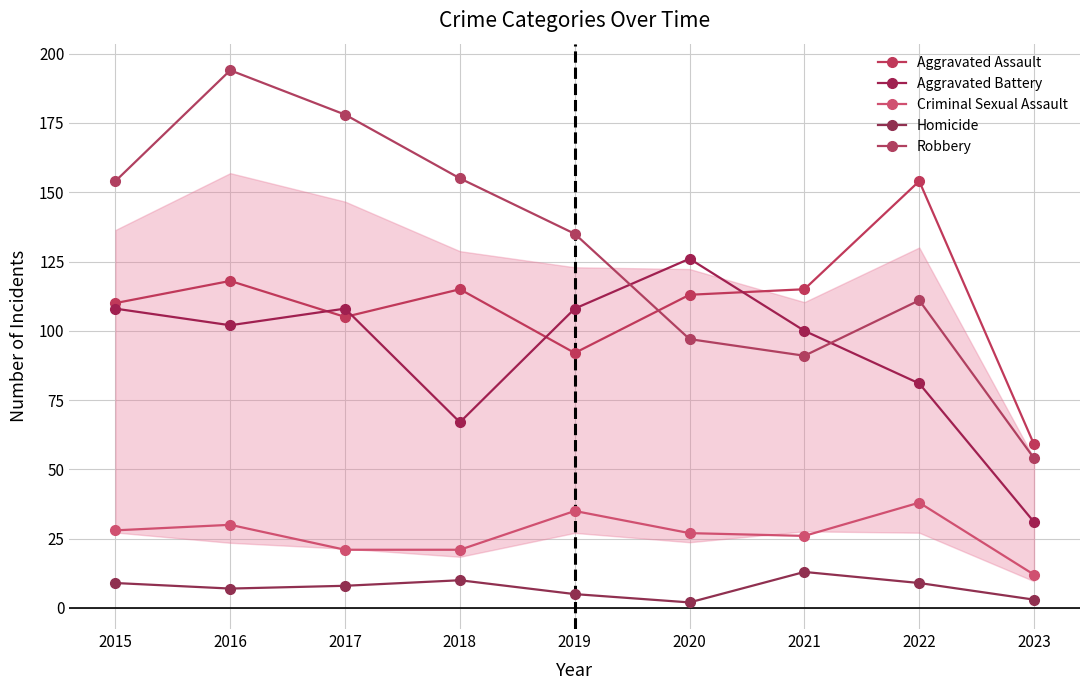

How many values in the Robbery series are below 135?

4